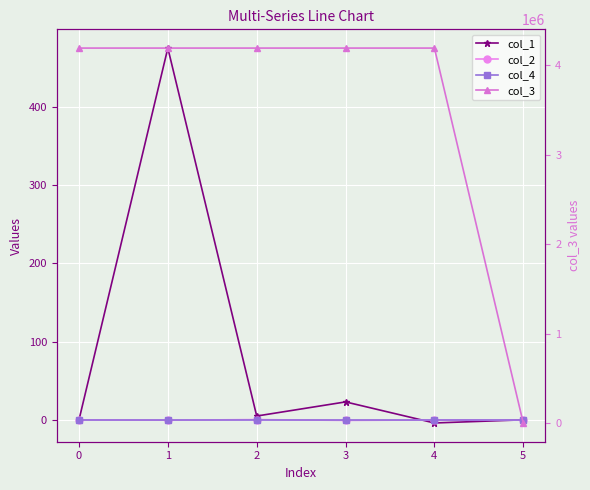

What is the difference between the highest and lowest values at 1?

4194448.4